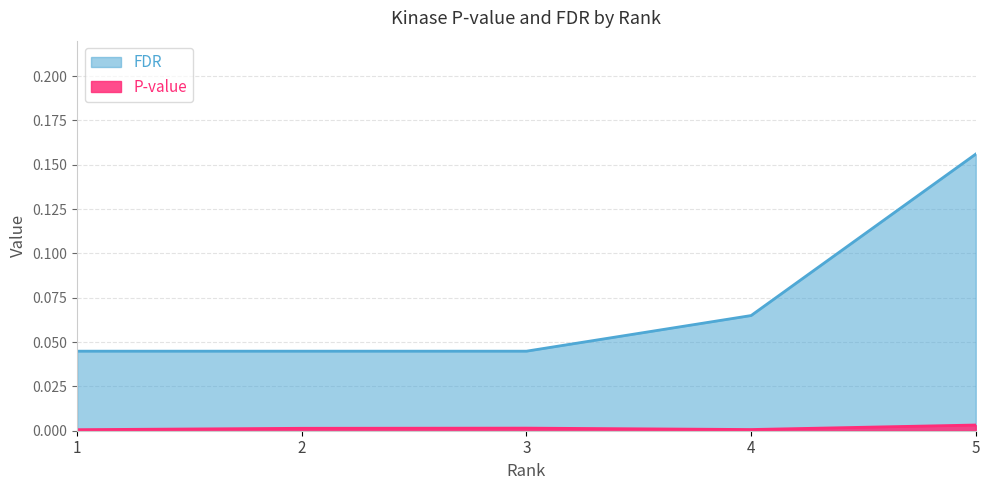

Is it true that FDR equals 0.1 at 1?

False